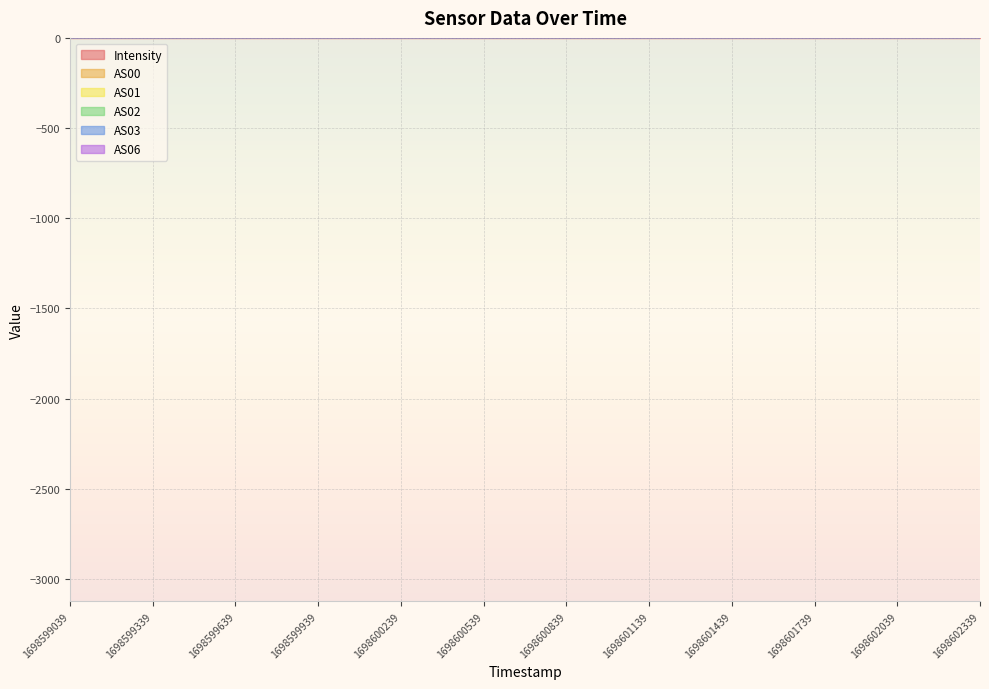

Which series has the largest total across all categories?

AS03